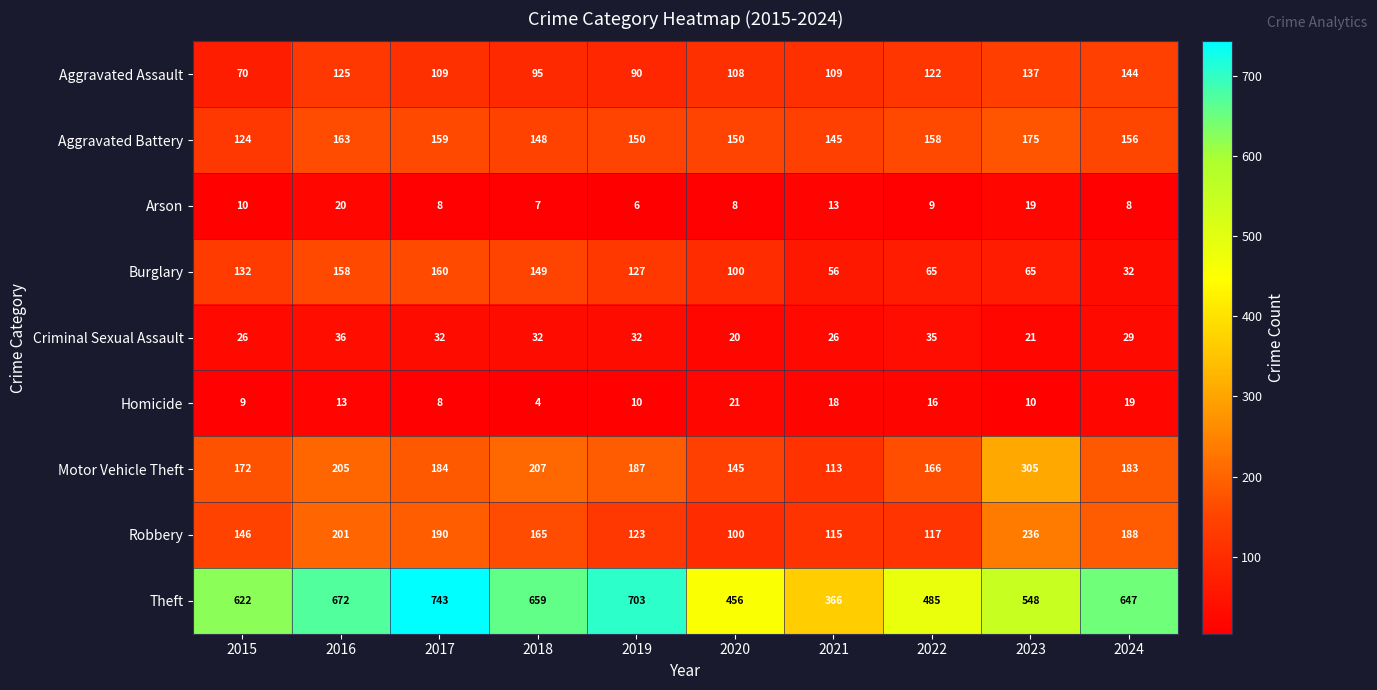

What is the difference between the highest and lowest values at 2020?

448